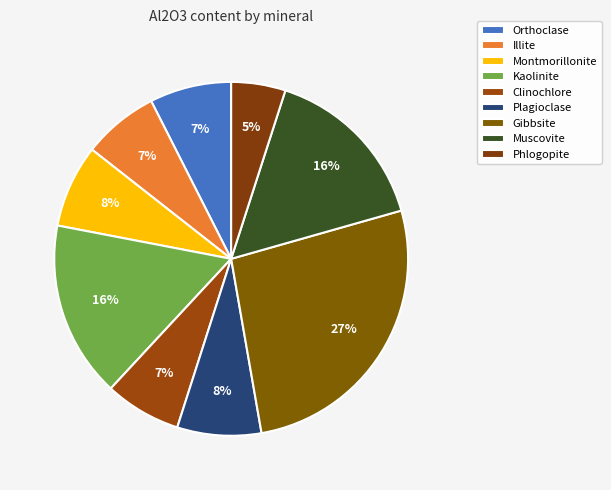

Combined, do Gibbsite and Plagioclase account for over 50%?

No